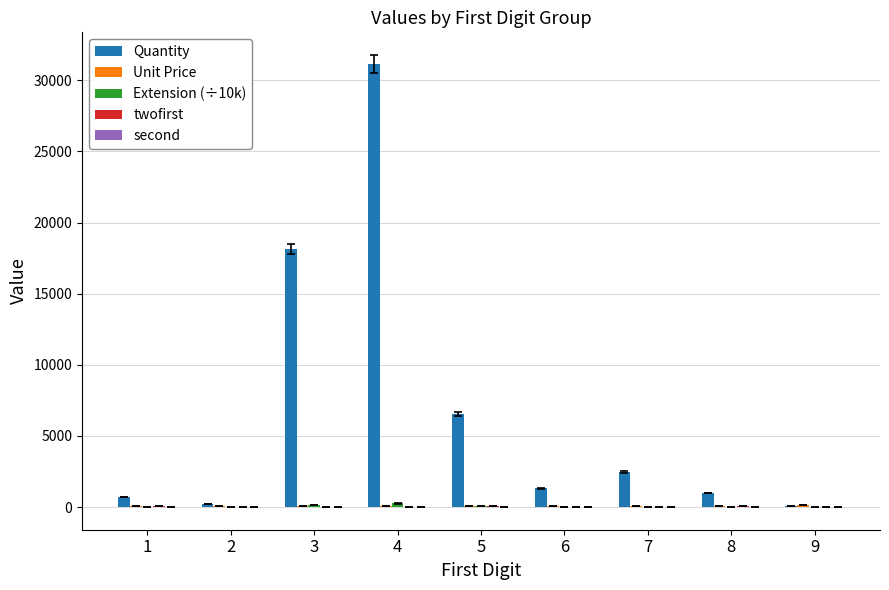

Does the chart contain stacked bars?

No